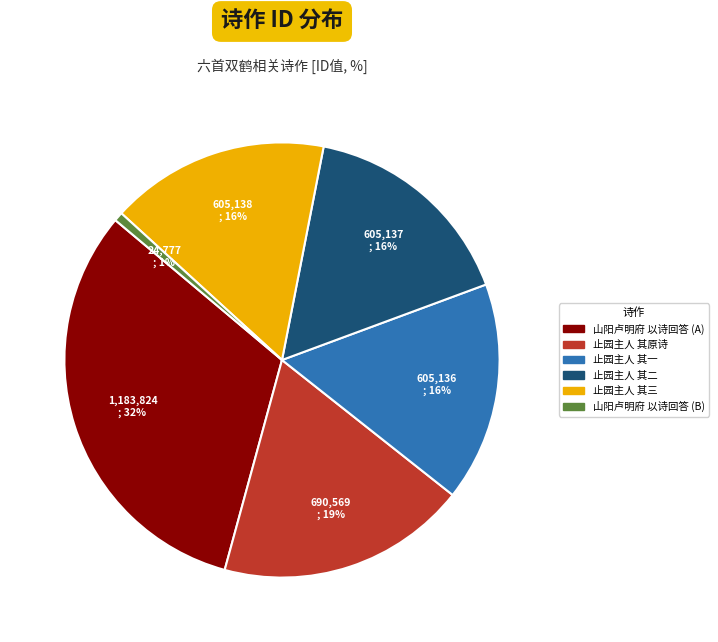

To the nearest percent, what percentage of the pie is 山阳卢明府 以诗回答 (A)?

32%